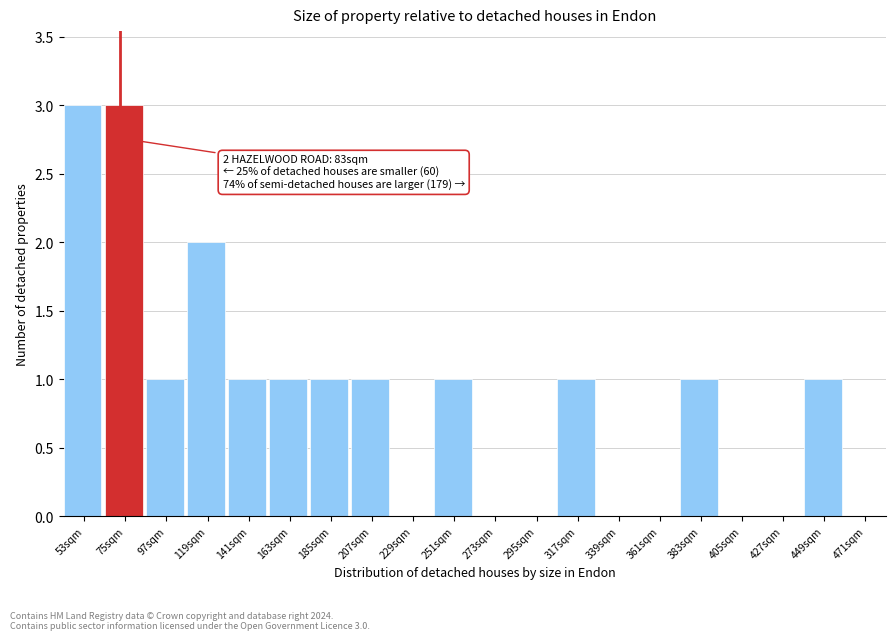

Reading left to right, list all the values displayed in this chart.

53sqm=3	75sqm=3	97sqm=1	119sqm=2	141sqm=1	163sqm=1	185sqm=1	207sqm=1	229sqm=0	251sqm=1	273sqm=0	295sqm=0	317sqm=1	339sqm=0	361sqm=0	383sqm=1	405sqm=0	427sqm=0	449sqm=1	471sqm=0